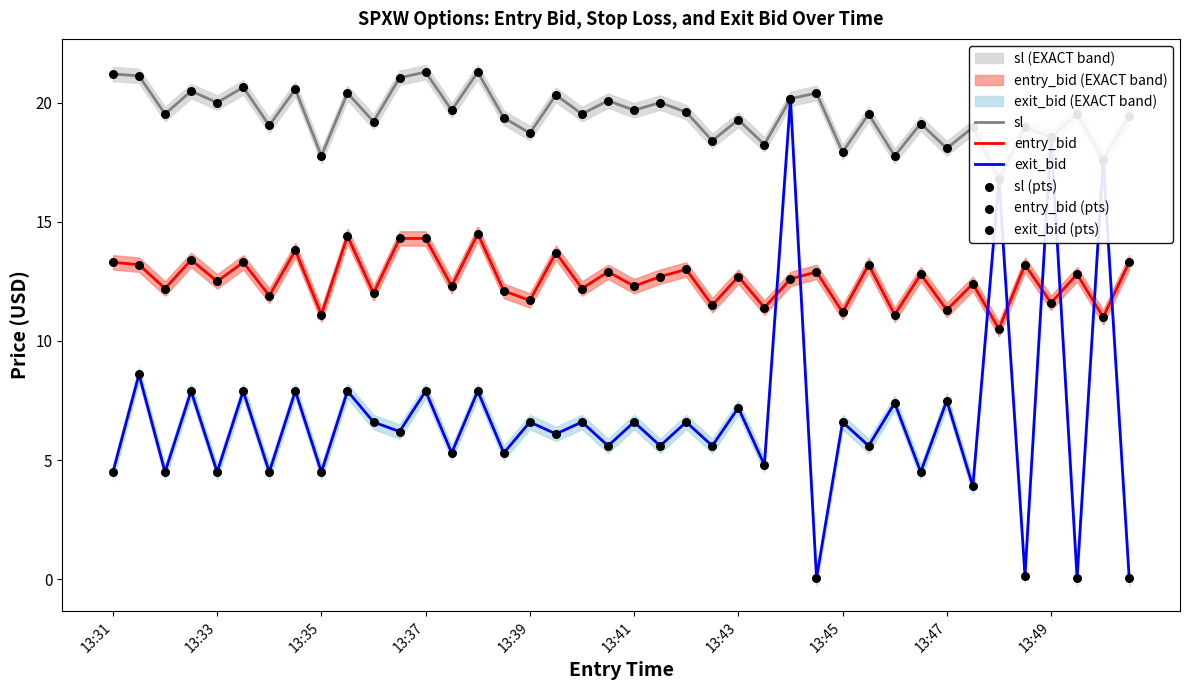

At which category is the sum across all series the highest?

26